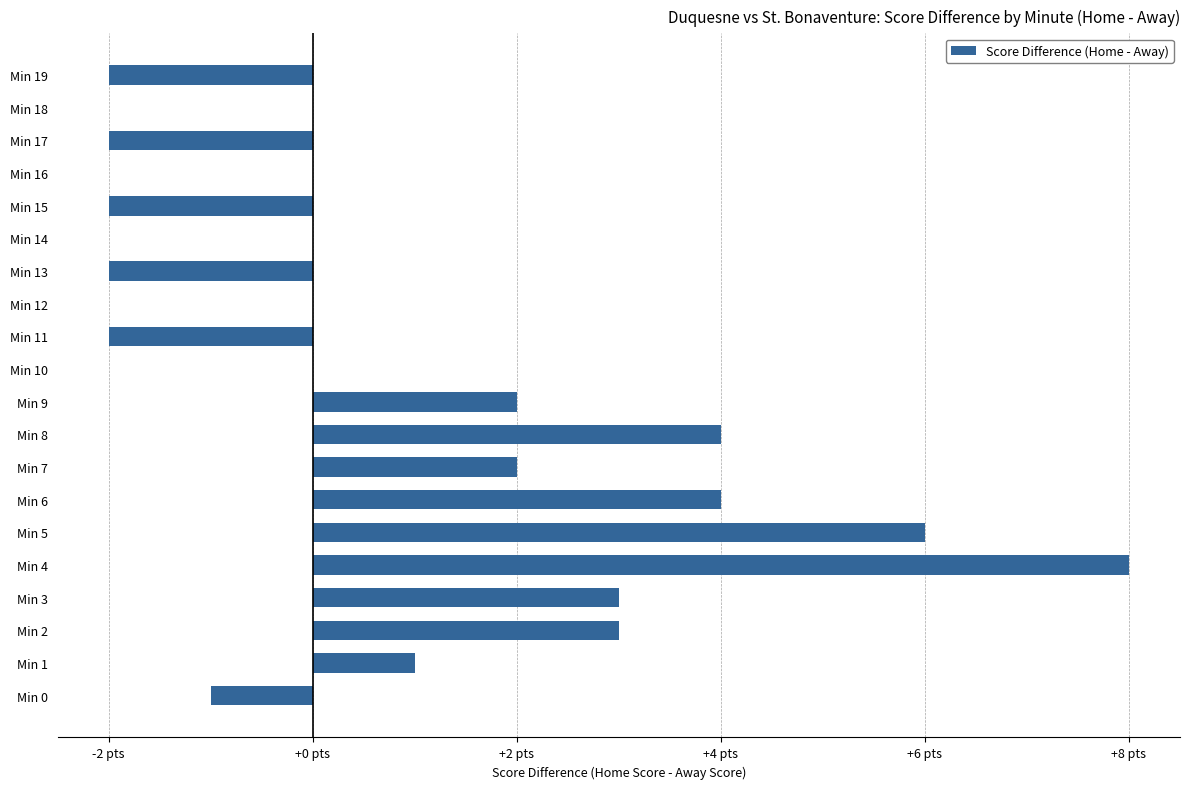

Are the bars horizontal?

Yes